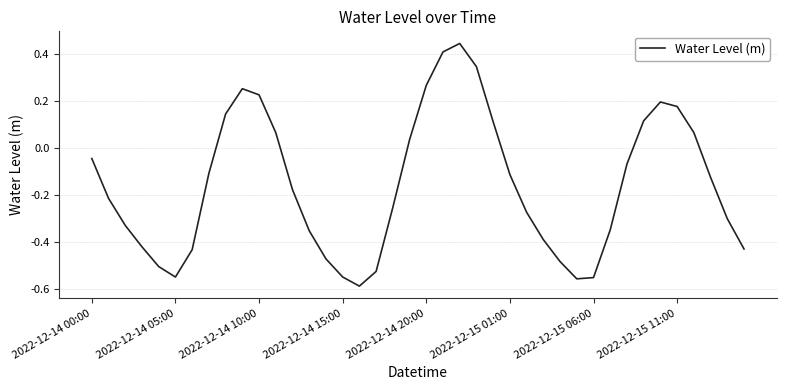

How many lines are shown in the chart?

1